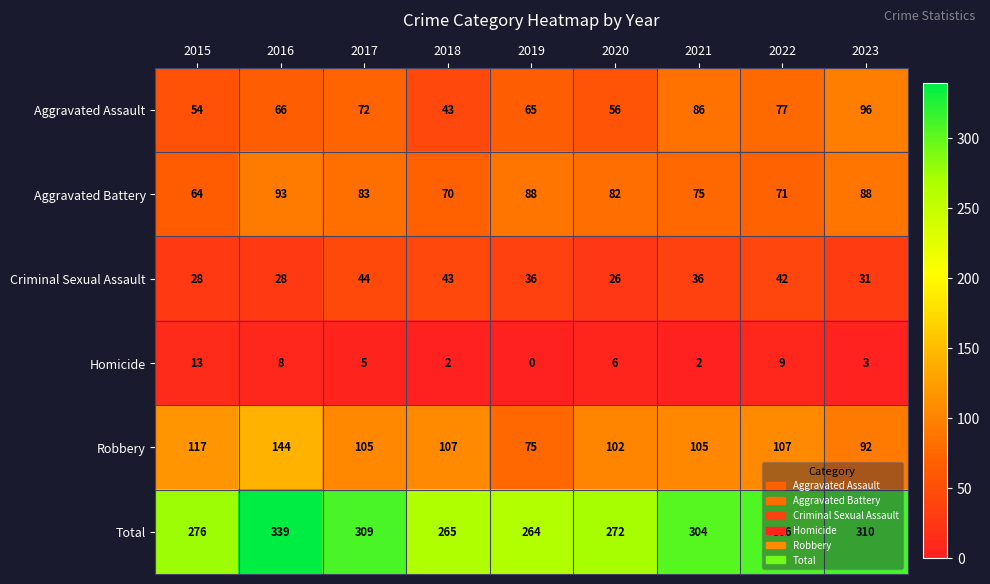

At 2021, list the series in order from largest to smallest.

Total, Robbery, Aggravated Assault, Aggravated Battery, Criminal Sexual Assault, Homicide